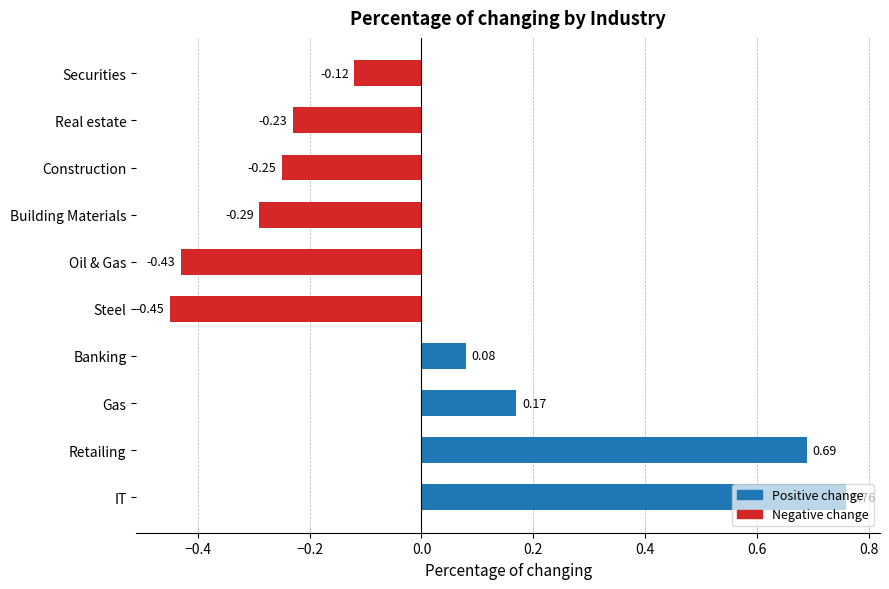

Between Construction and Banking, which is larger?

Banking